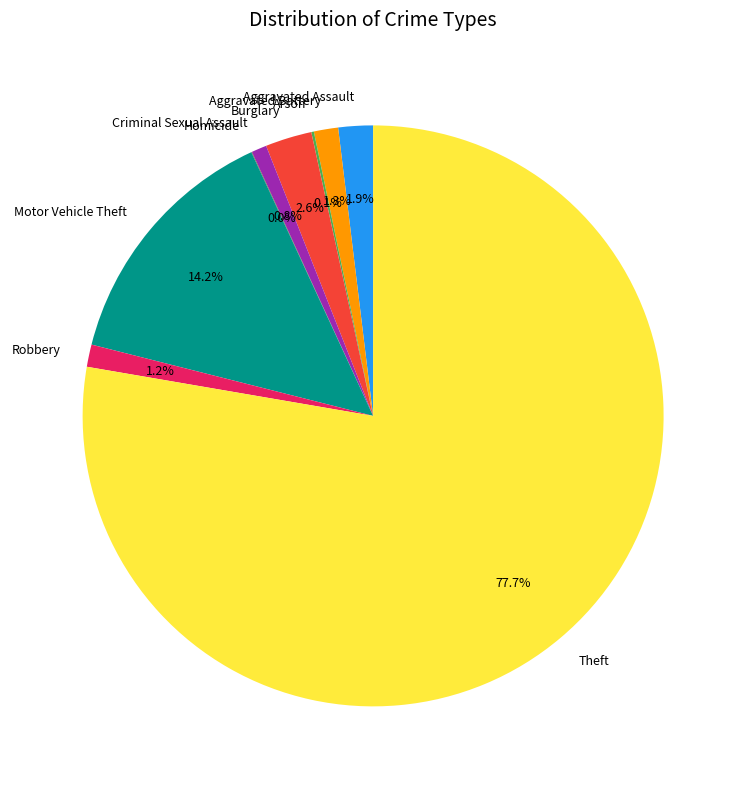

What is the largest slice in the pie chart?

Theft